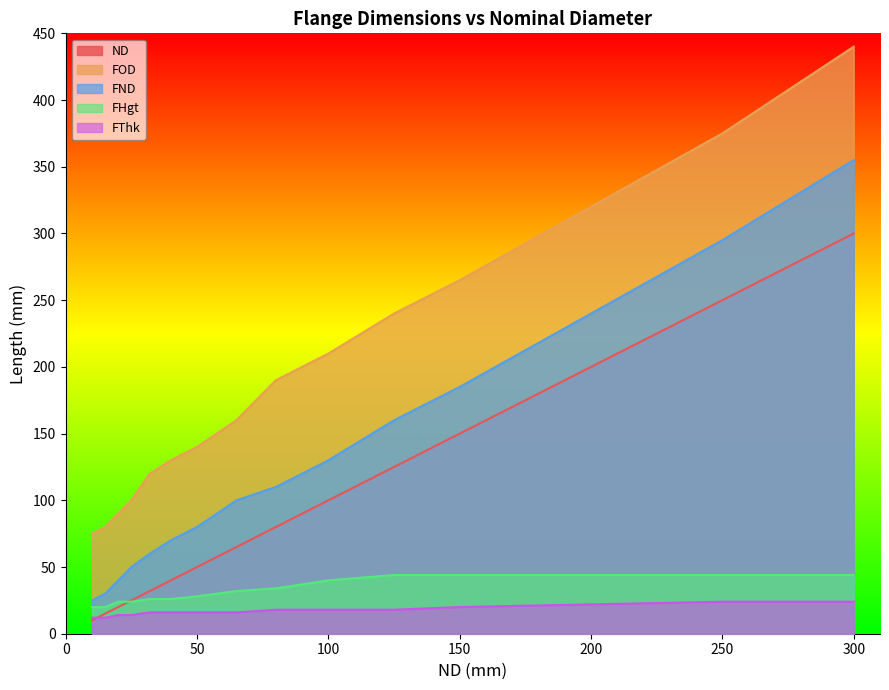

List the series in order of their peak value, highest first.

FOD, FND, ND, FHgt, FThk